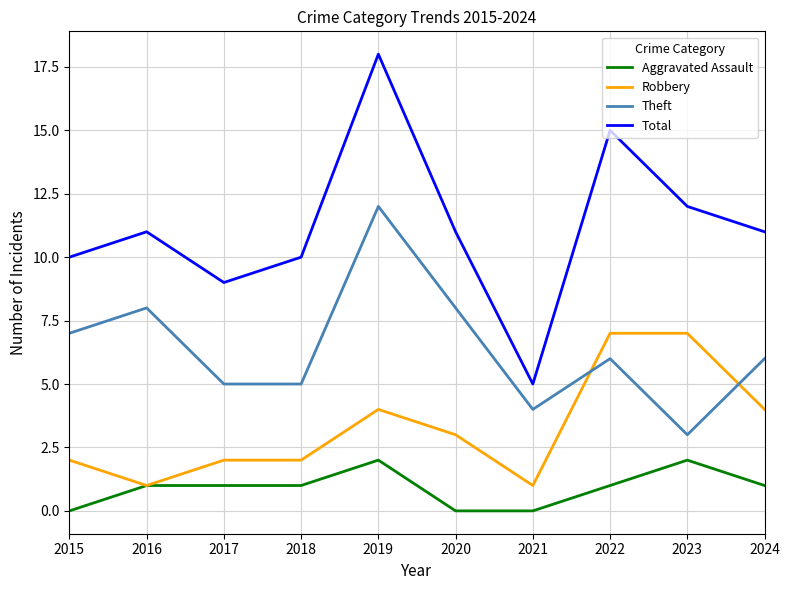

Rank the series by their maximum value, from highest to lowest.

Total, Theft, Robbery, Aggravated Assault